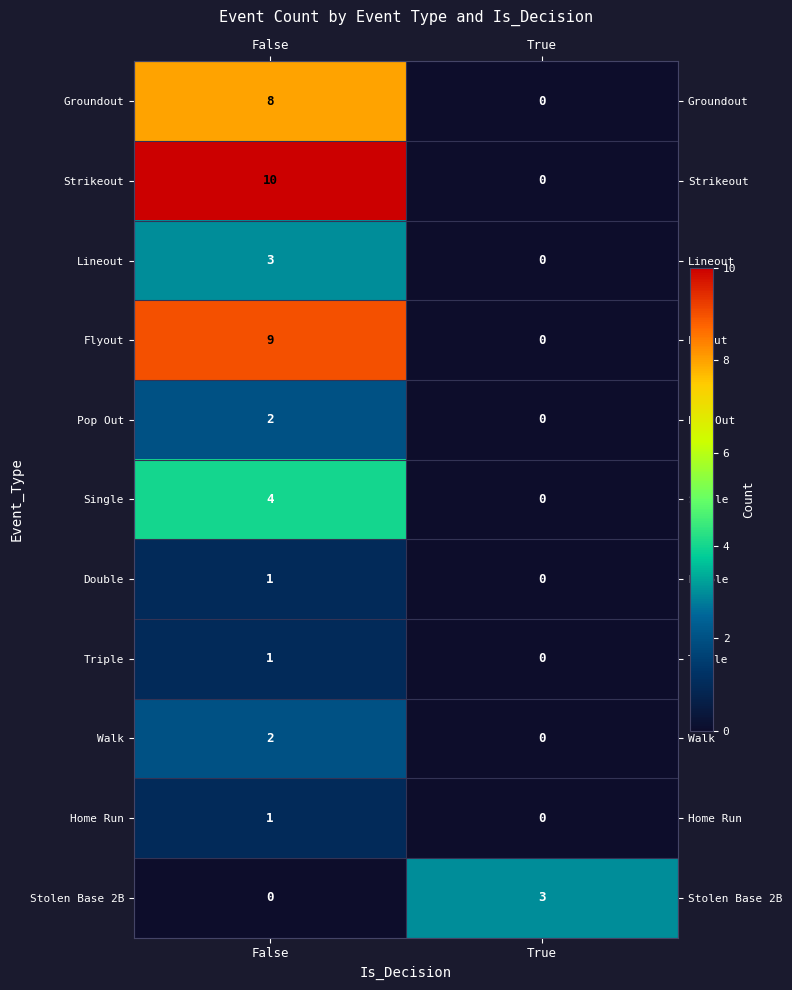

Which series has the largest range (max minus min)?

Strikeout